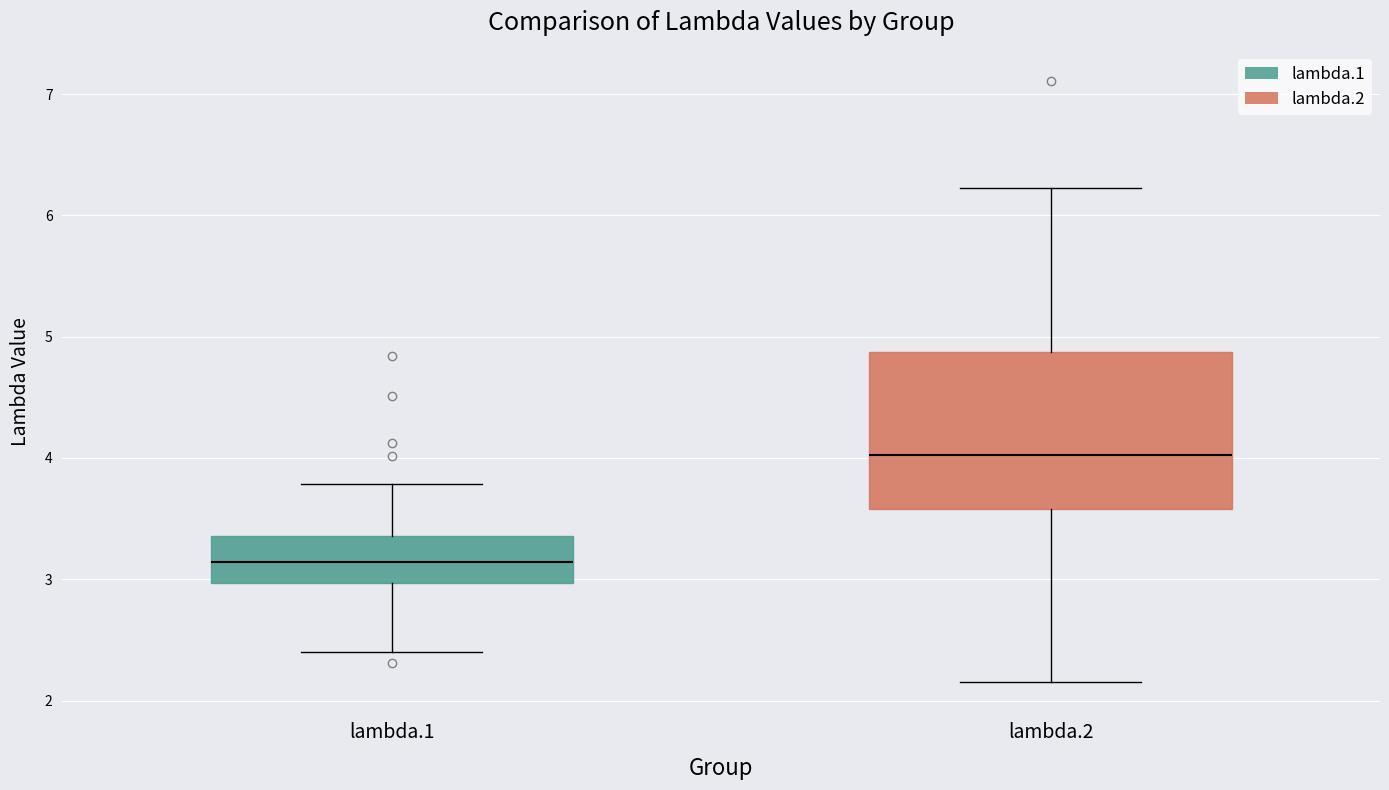

Where does the lower whisker of the box for lambda.1 end on the y-axis? The values are not printed on the chart, so give them approximately, as read against the axis.

2.4